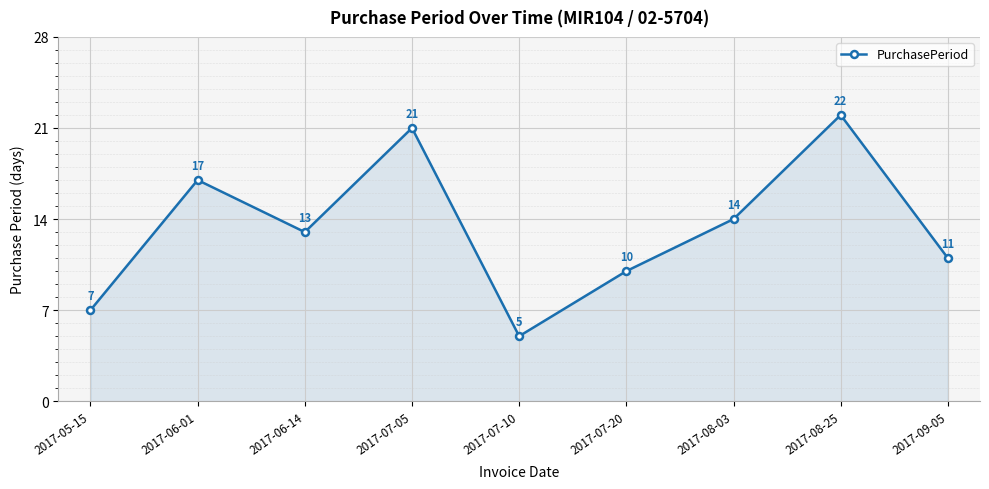

True or false: the data shows 10 at 2017-06-01.

False